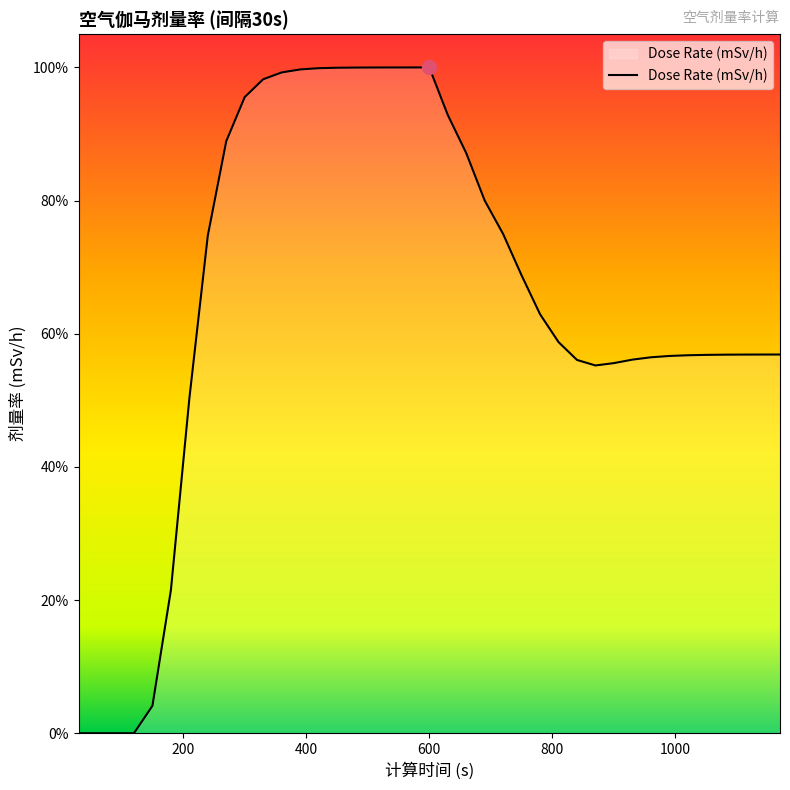

Does the chart display data point markers on the line(s)?

No